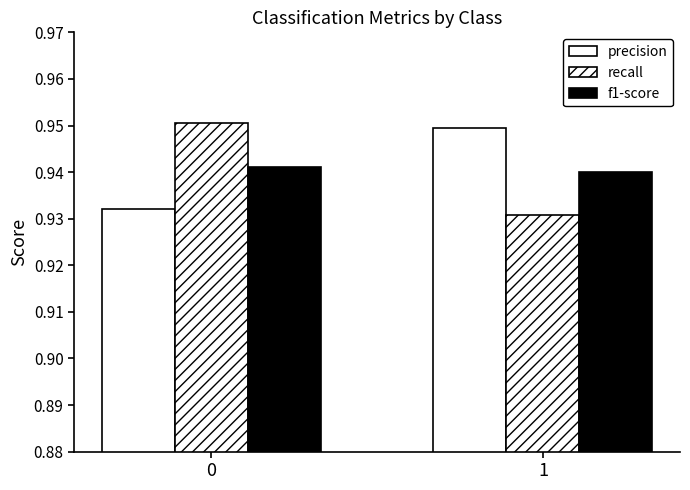

How many bars are there in each group?

3